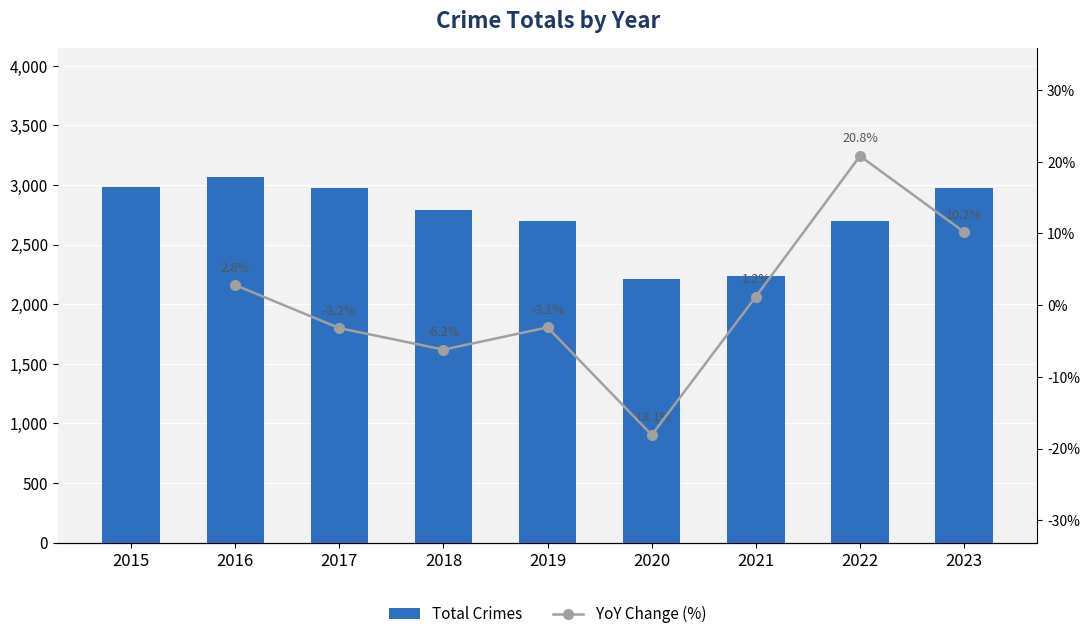

Which category has the highest value across all series?

2016